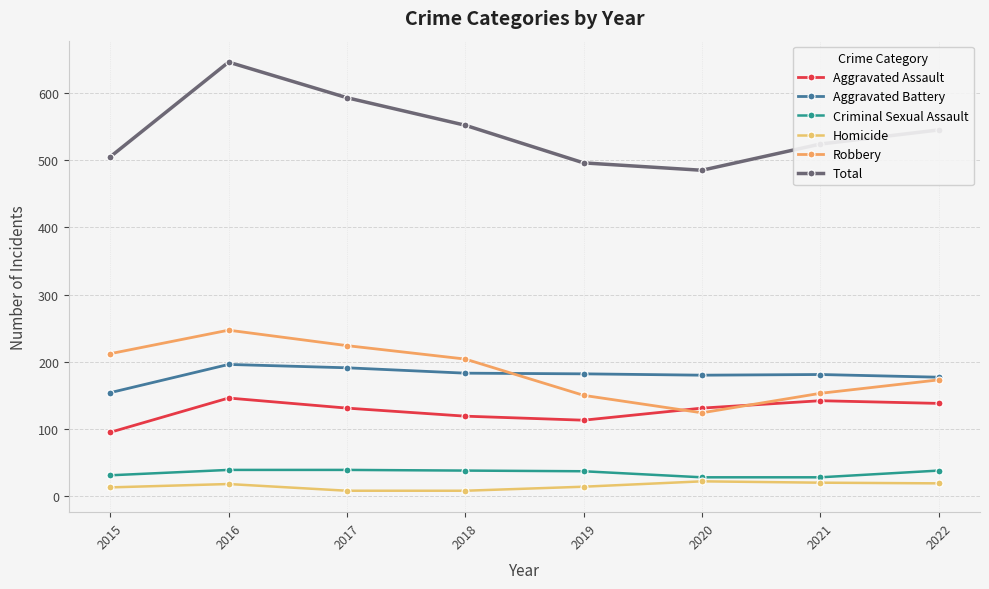

How many lines are shown in the chart?

6